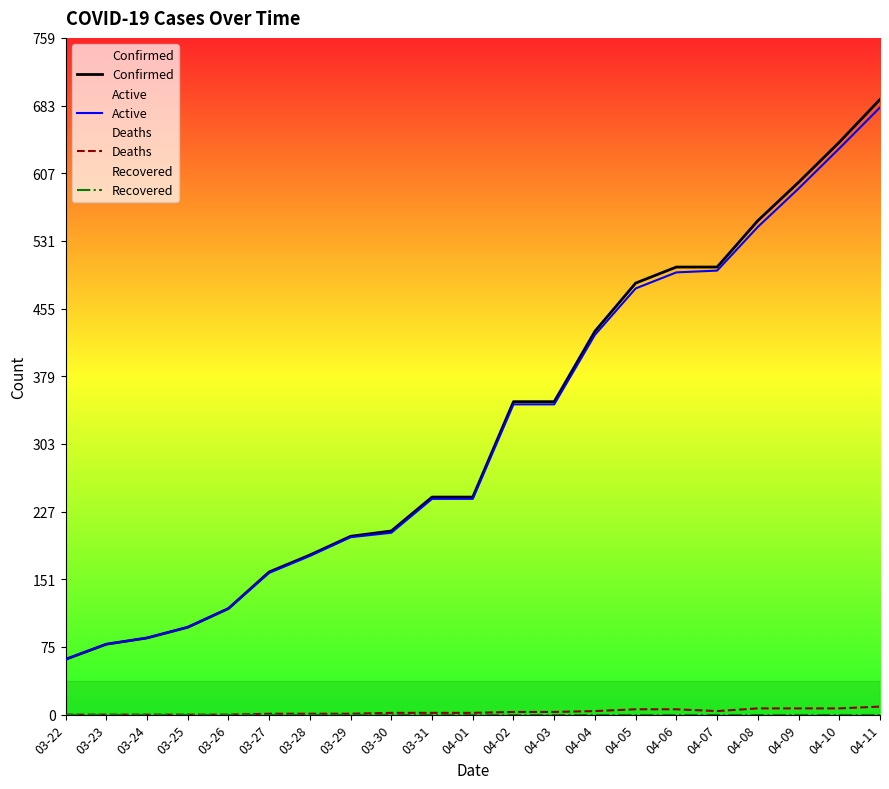

Which series has the largest range (max minus min)?

Confirmed